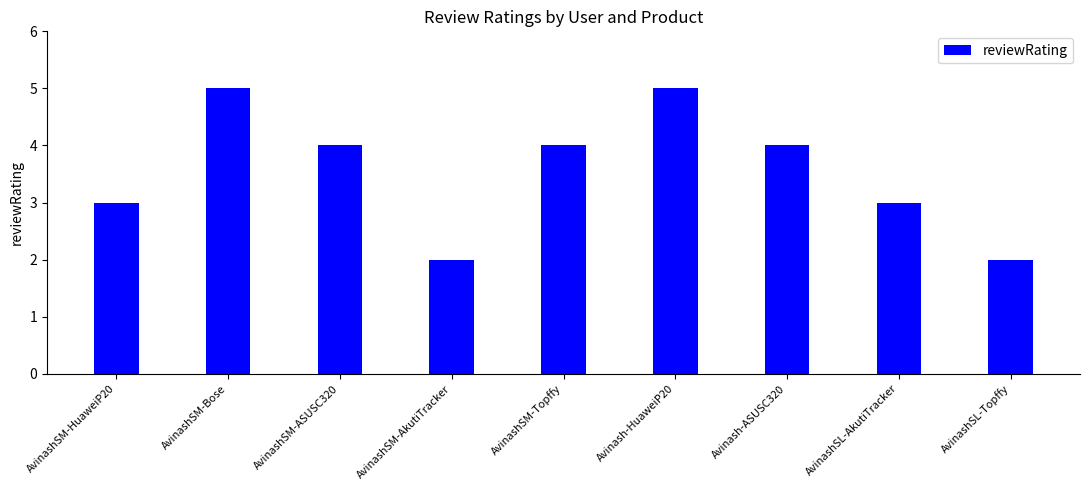

What is the difference between the maximum and minimum values?

3